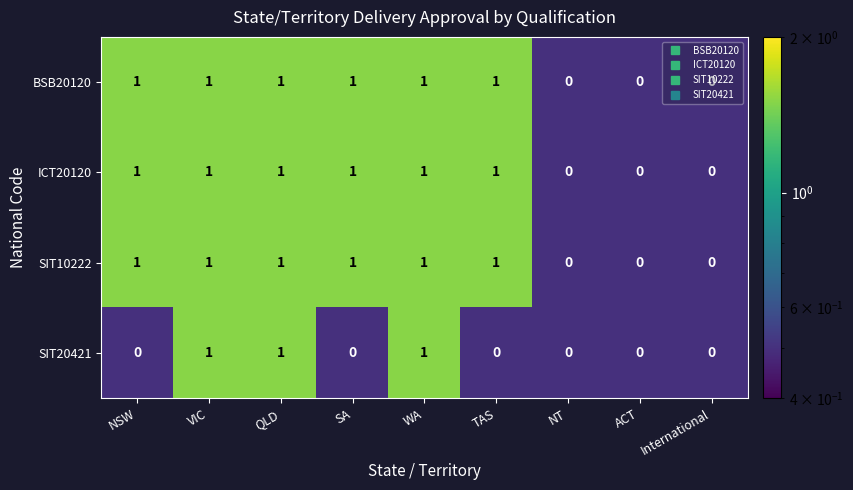

What is the sum of all SIT10222 values?

6